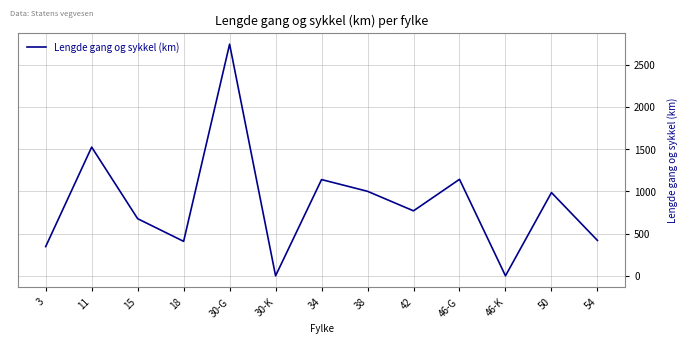

What is the change in value from 11 to 46-K?

-1523